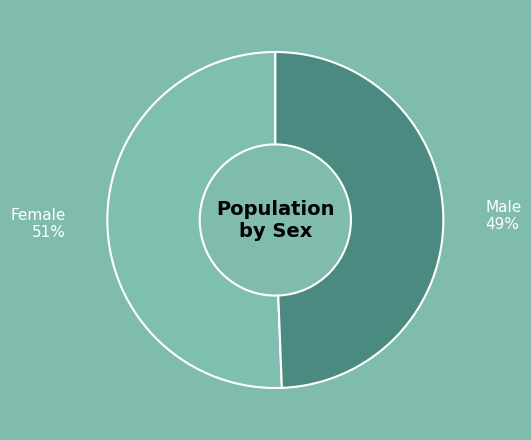

Count the number of slices in the pie.

2